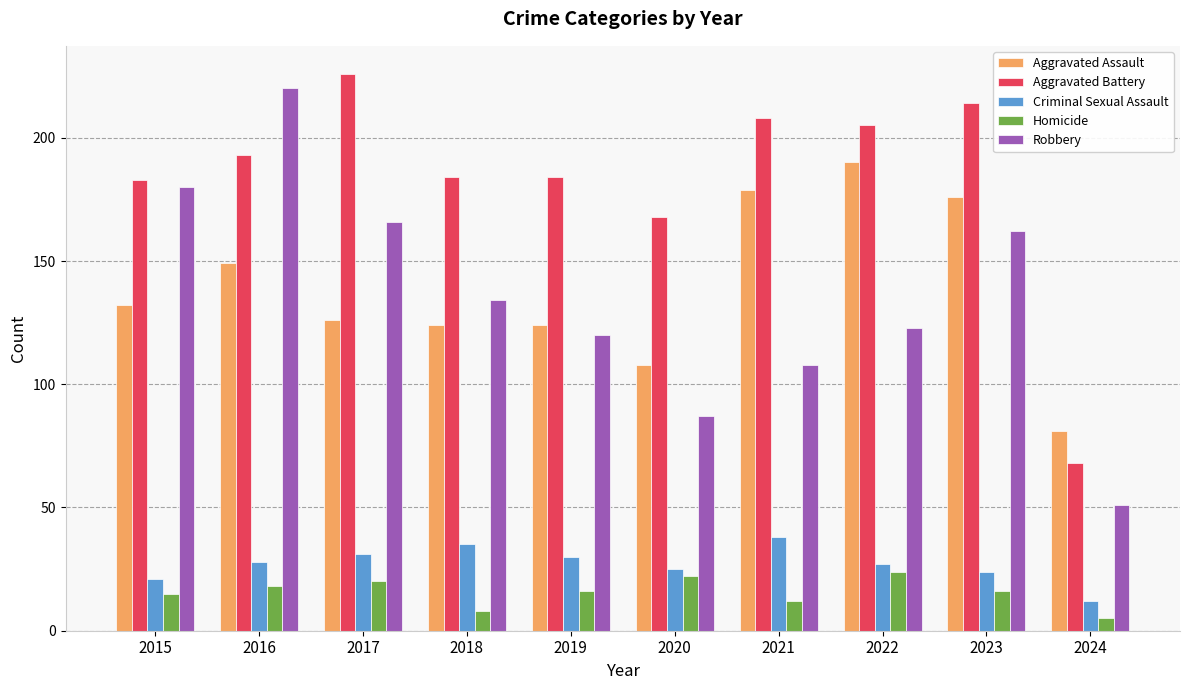

At which category does the chart reach its minimum across all series?

2024